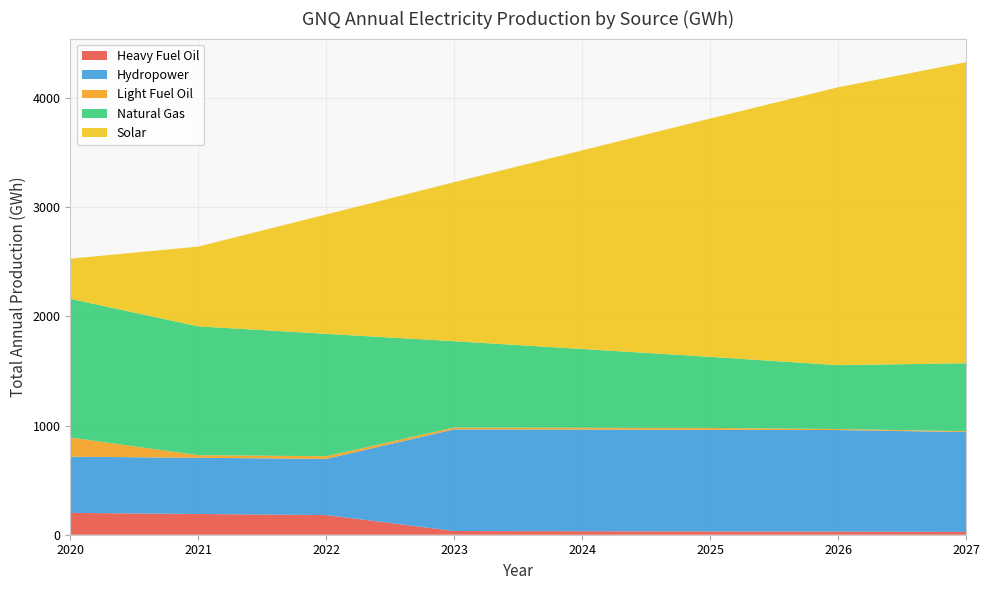

Reading right to left, transcribe all the data shown in this chart.

Heavy Fuel Oil: 2027=26.0	2026=28.0	2025=30.0	2024=32.0	2023=34.0	2022=180.0	2021=190.0	2020=200.0
Hydropower: 2027=913.9	2026=930.9	2025=930.9	2024=930.9	2023=930.9	2022=514.6	2021=514.6	2020=514.6
Light Fuel Oil: 2027=8.5	2026=9.0	2025=17.0	2024=17.0	2023=17.1	2022=24.4	2021=23.9	2020=175.8
Natural Gas: 2027=622.3	2026=584.9	2025=651.4	2024=721.2	2023=790.5	2022=1120.8	2021=1179.8	2020=1270.1
Solar: 2027=2757.0	2026=2545.0	2025=2182.1	2024=1819.2	2023=1456.3	2022=1093.4	2021=730.5	2020=367.6